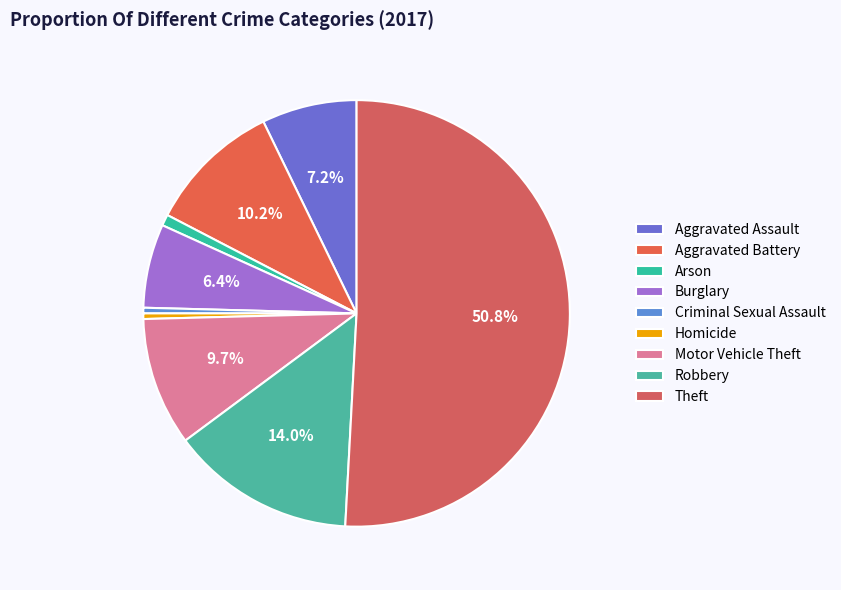

Which slice is the smallest?

Criminal Sexual Assault